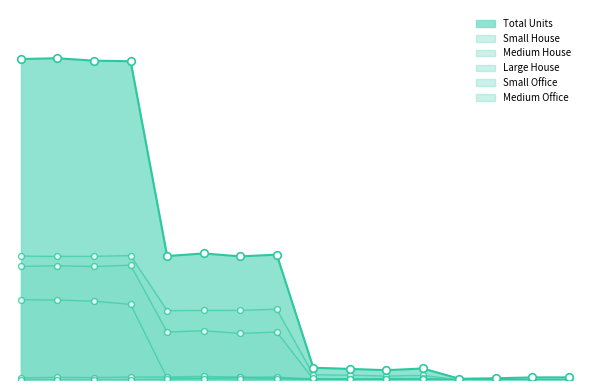

At which category is the sum across all series the highest?

2kW_SE